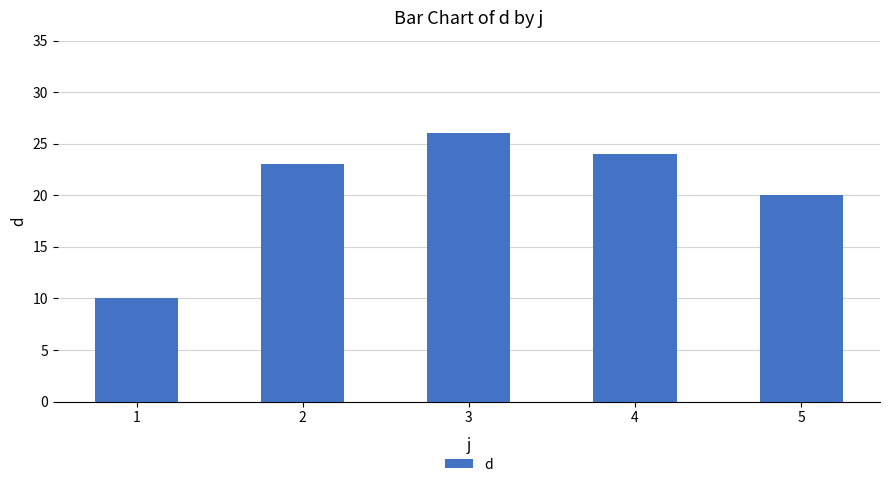

How many data points are less than 23?

2